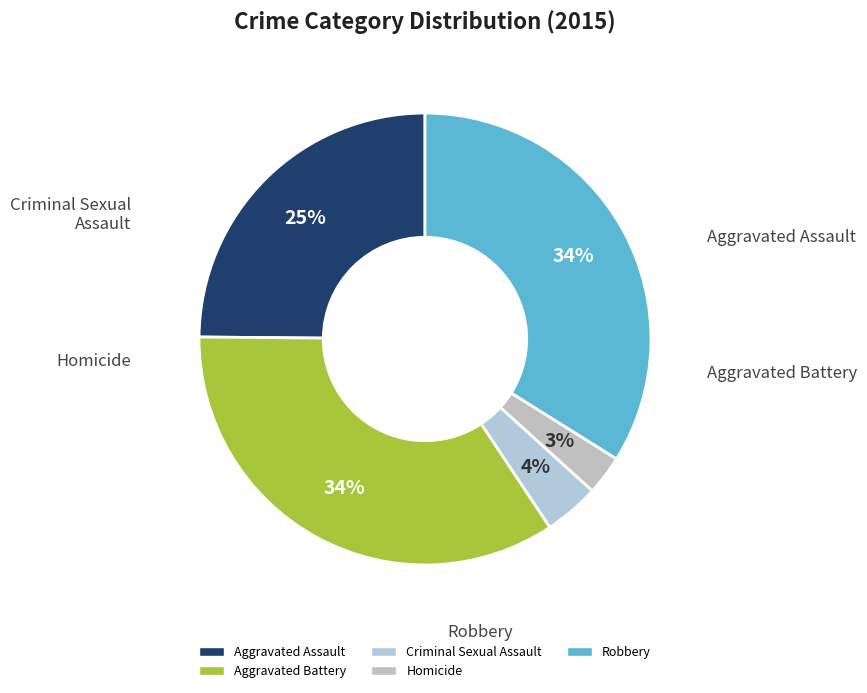

Count the number of slices in the pie.

5